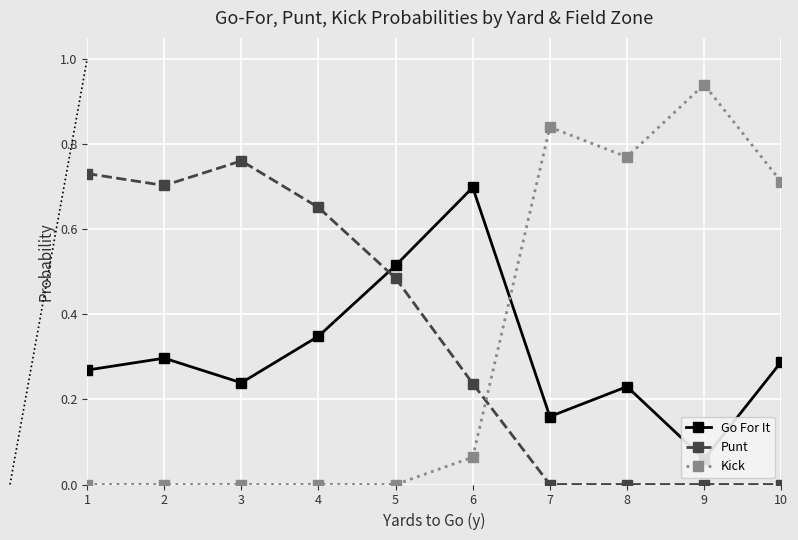

Which series has the largest range (max minus min)?

Kick